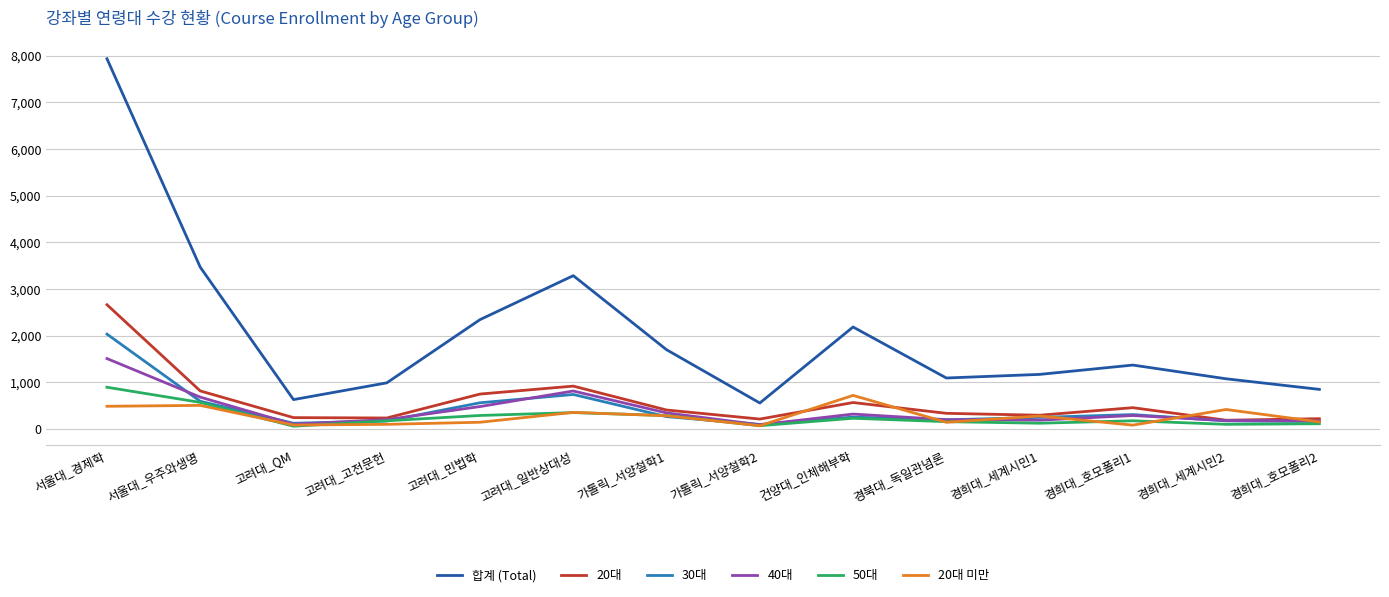

What is the maximum value shown in the chart?

7931